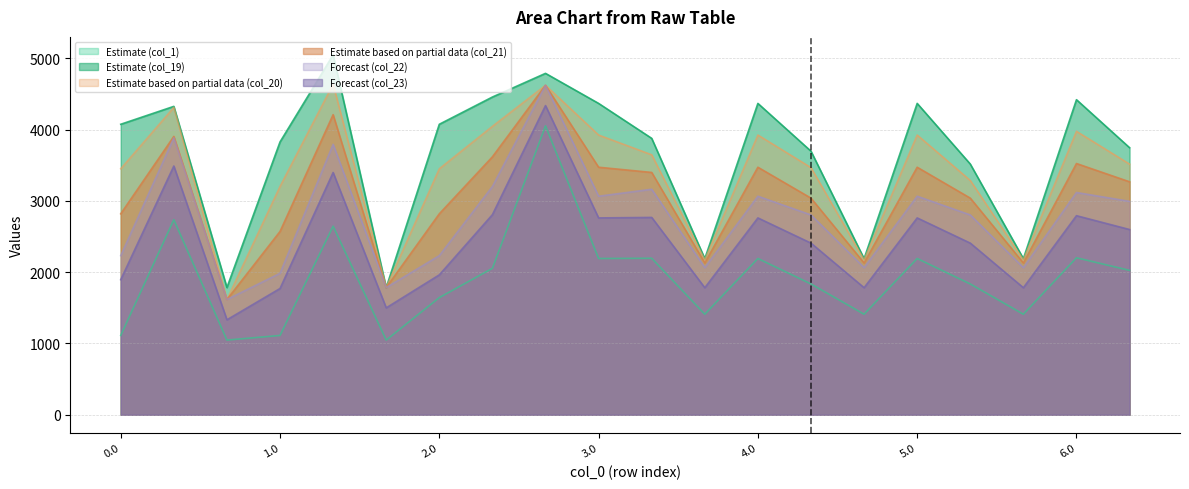

Which has a higher value, 5.1 or 2.2?

2.2